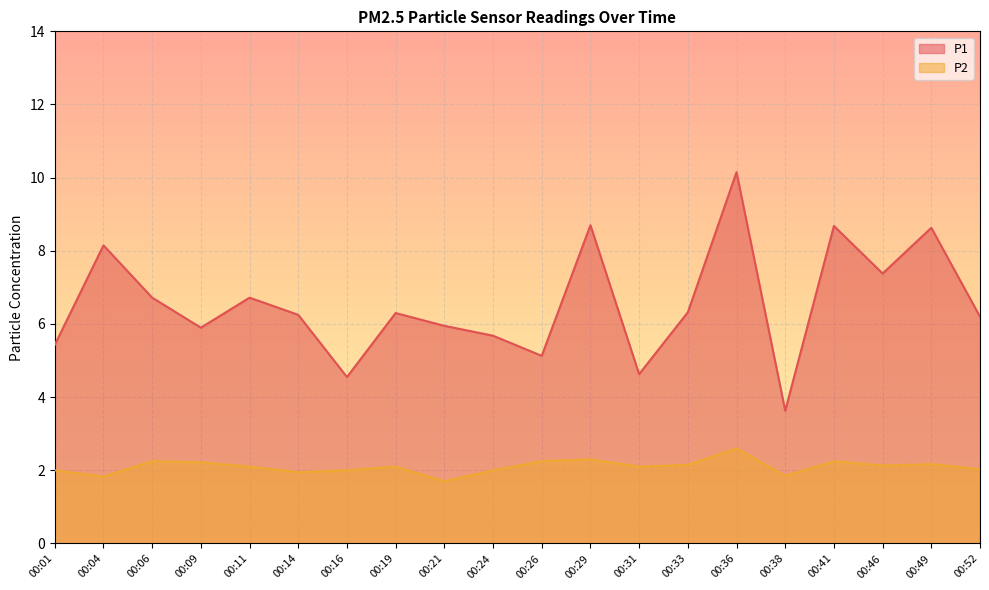

What is the maximum value shown in the chart?

10.2